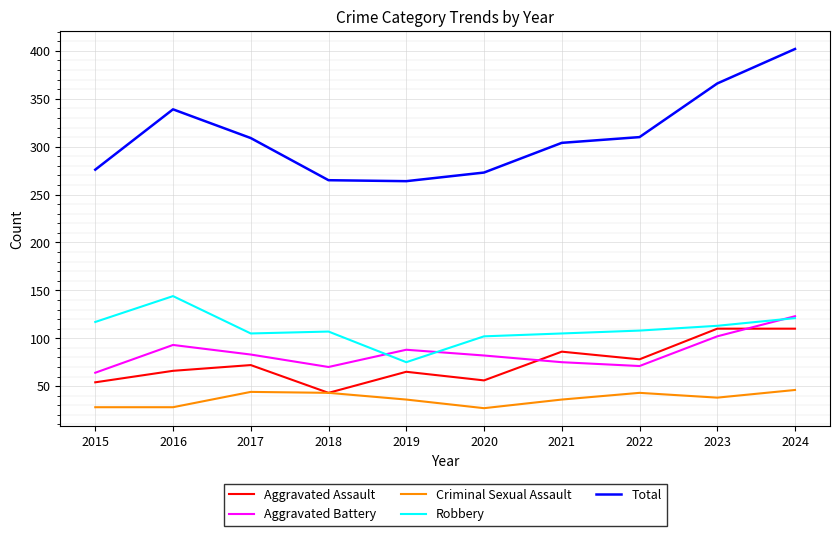

Where is the first local maximum for Aggravated Assault?

2017